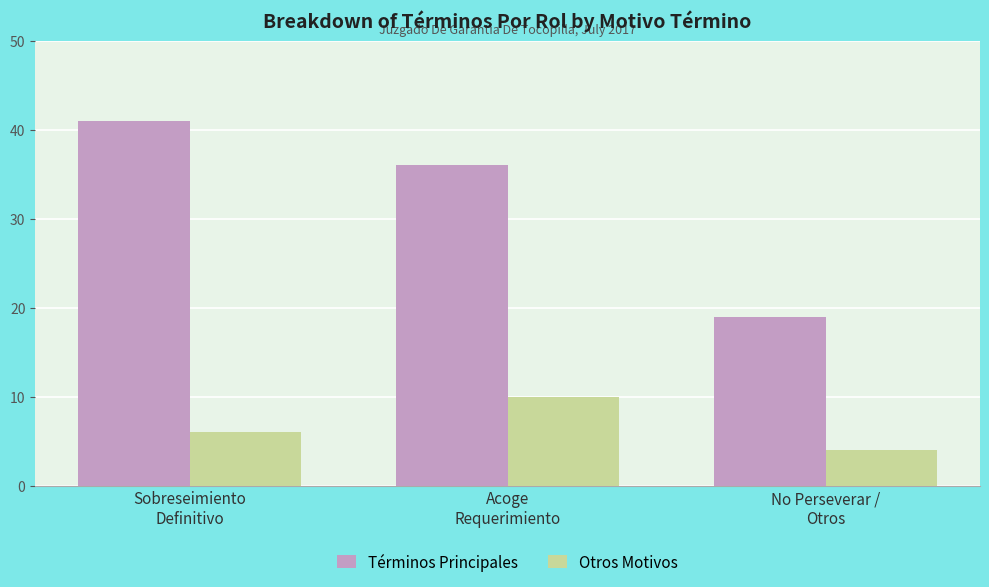

Reading left to right, extract all data points from this chart.

Términos Principales: Sobreseimiento
Definitivo=41	Acoge
Requerimiento=36	No Perseverar /
Otros=19
Otros Motivos: Sobreseimiento
Definitivo=6	Acoge
Requerimiento=10	No Perseverar /
Otros=4